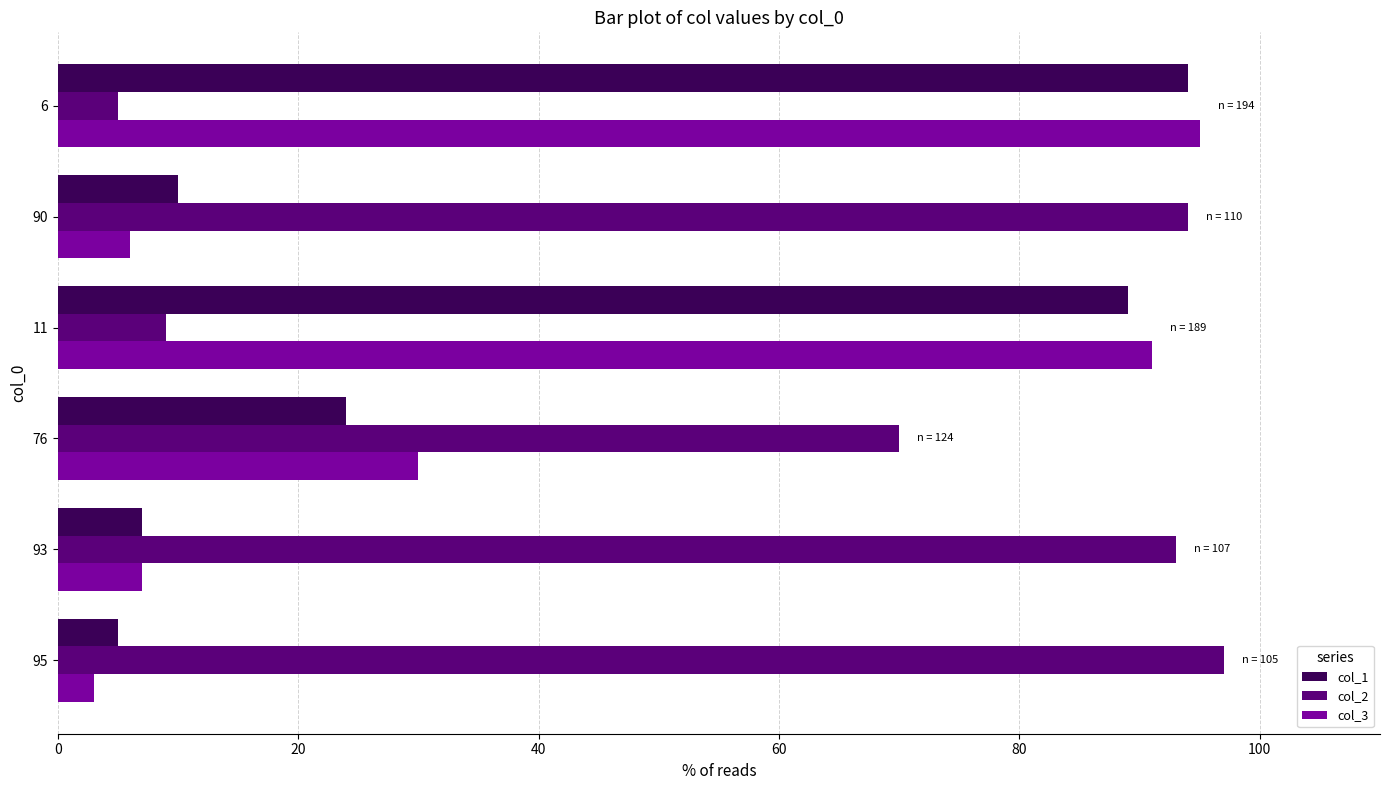

What is the difference between the maximum and minimum values in the col_1 series?

89